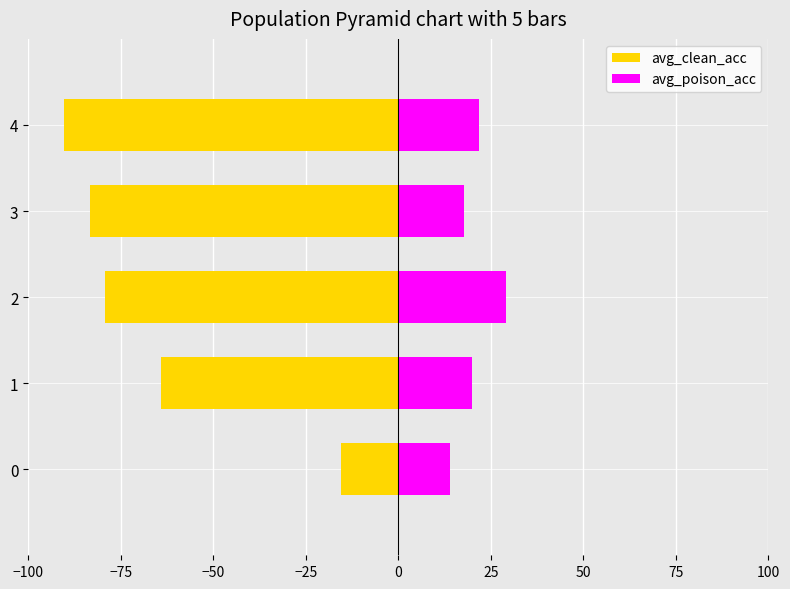

List the series in order of their peak value, lowest first.

avg_clean_acc, avg_poison_acc